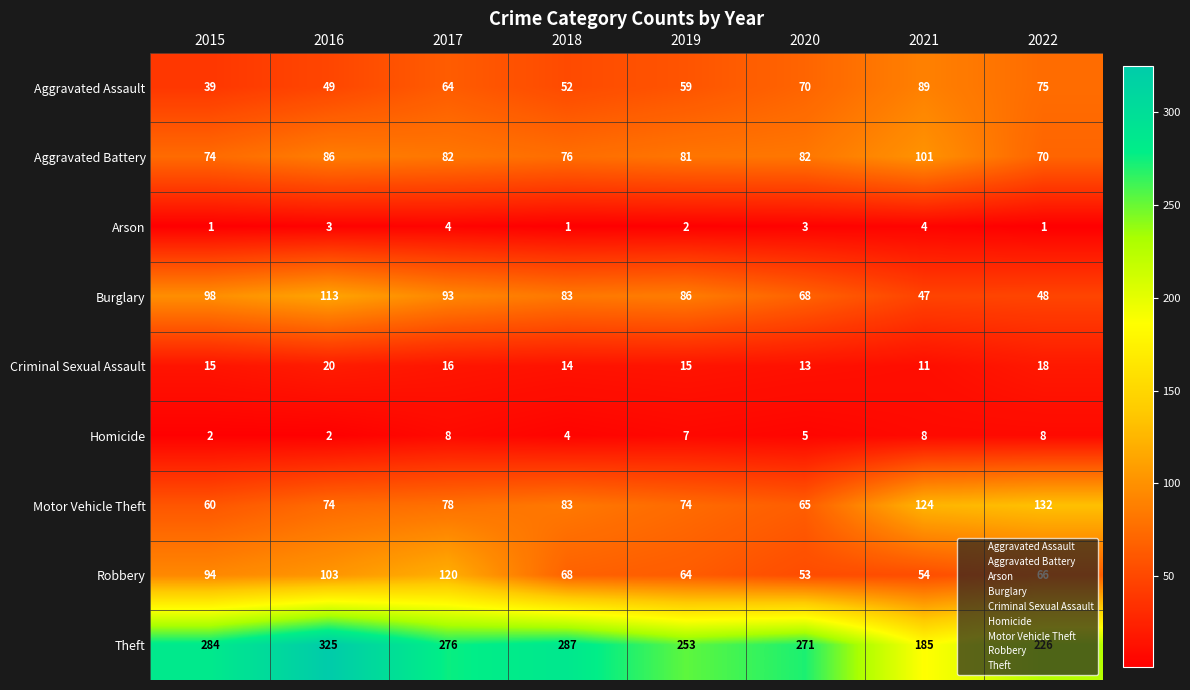

Which category has the lowest value in the Criminal Sexual Assault series?

2021